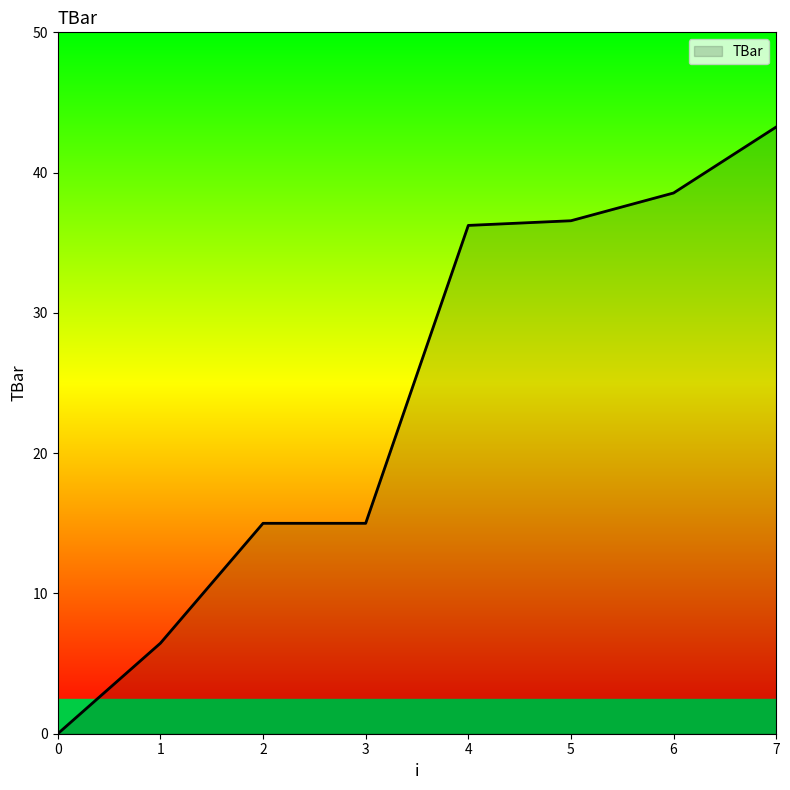

Is it true that the value at 3 is 15.0?

True